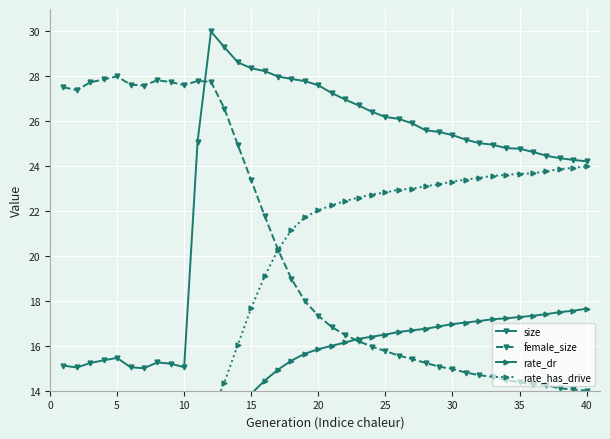

The size series shows 37.9 at 35. True or false?

False